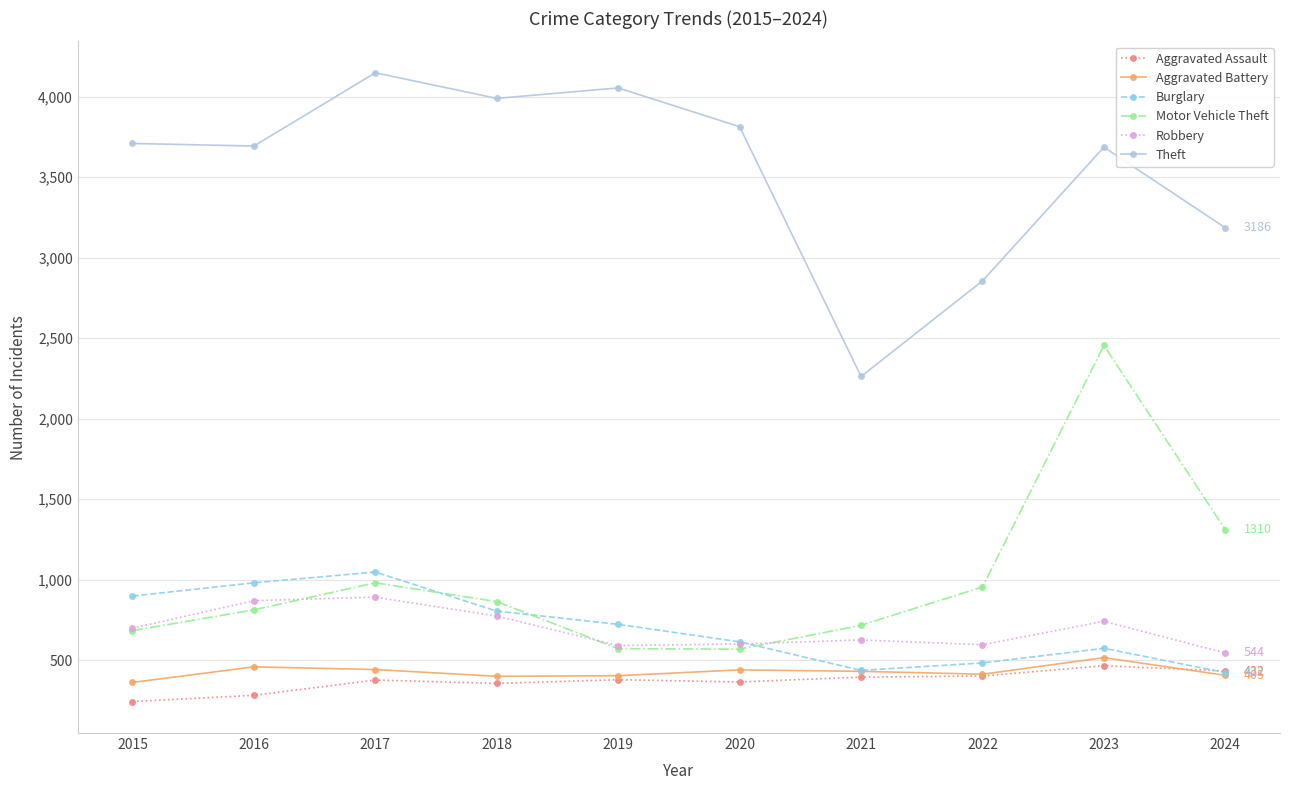

What is the difference between the Aggravated Battery values at 2015 and 2022?

51